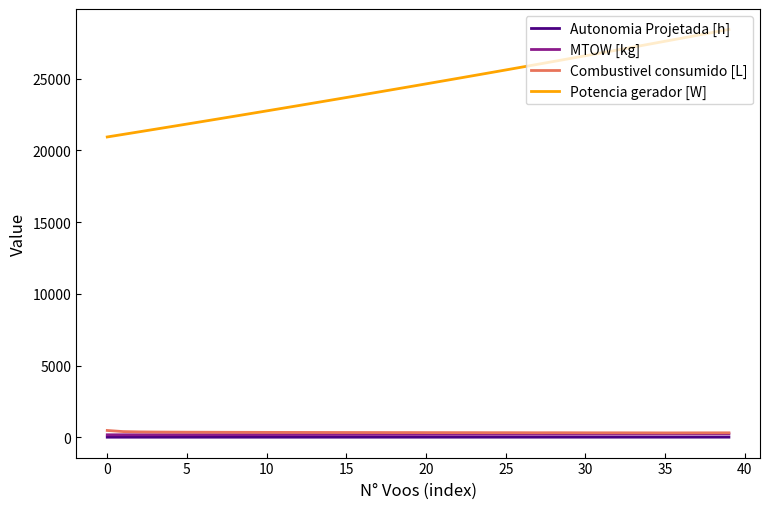

True or false: MTOW [kg] and Potencia gerador [W] intersect in this chart.

False